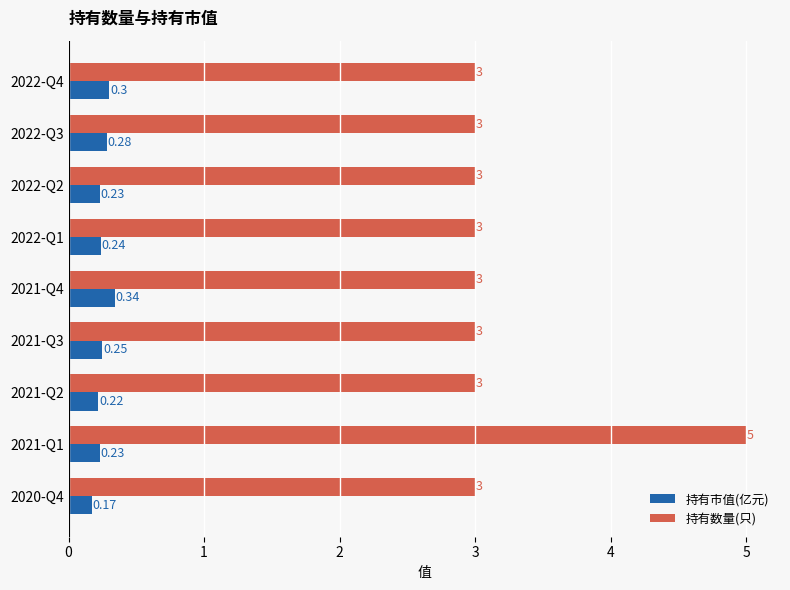

What is the difference between the maximum and minimum values in the 持有数量(只) series?

2.0